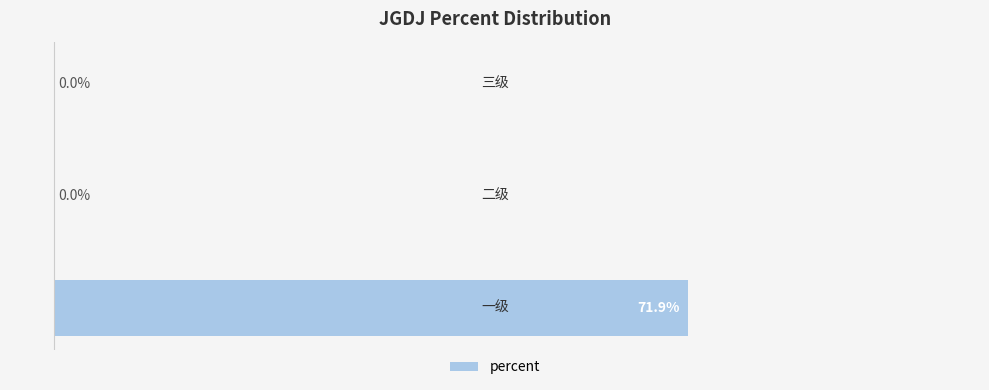

Are the bars horizontal?

Yes